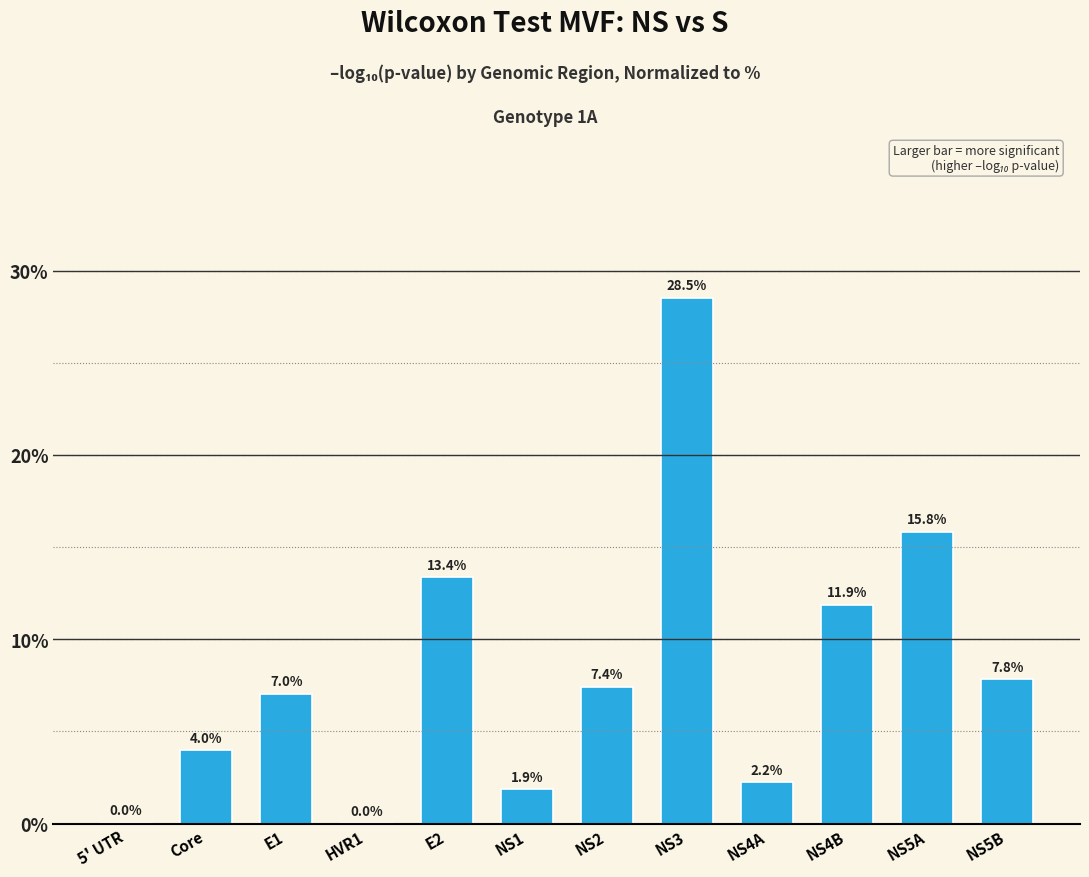

What is the change in value from Core to NS1?

-2.1